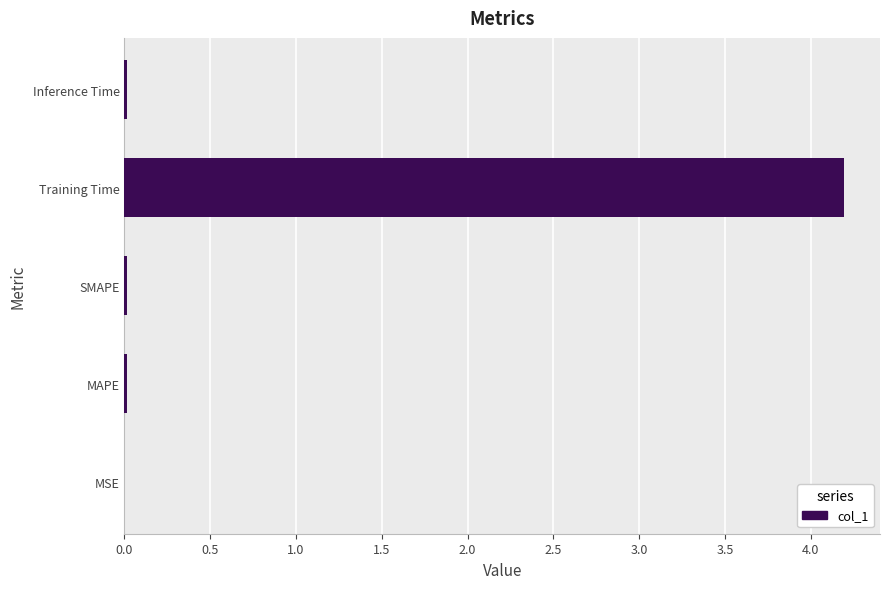

The value at SMAPE is 0.0. True or false?

True